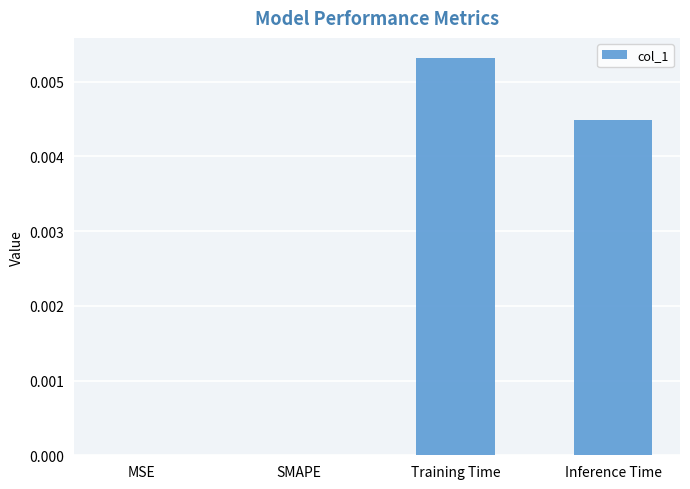

True or false: the data shows 0.0 at Inference Time.

True